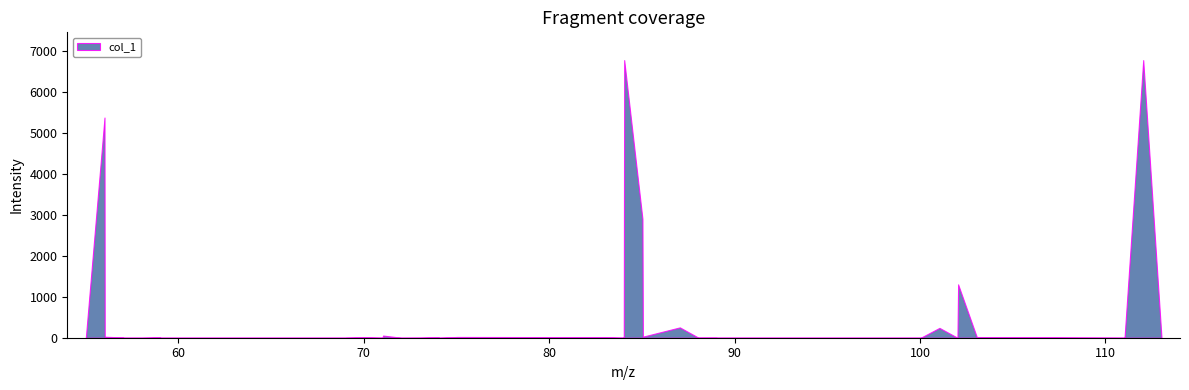

What is the difference between the maximum and minimum values?

6788.2